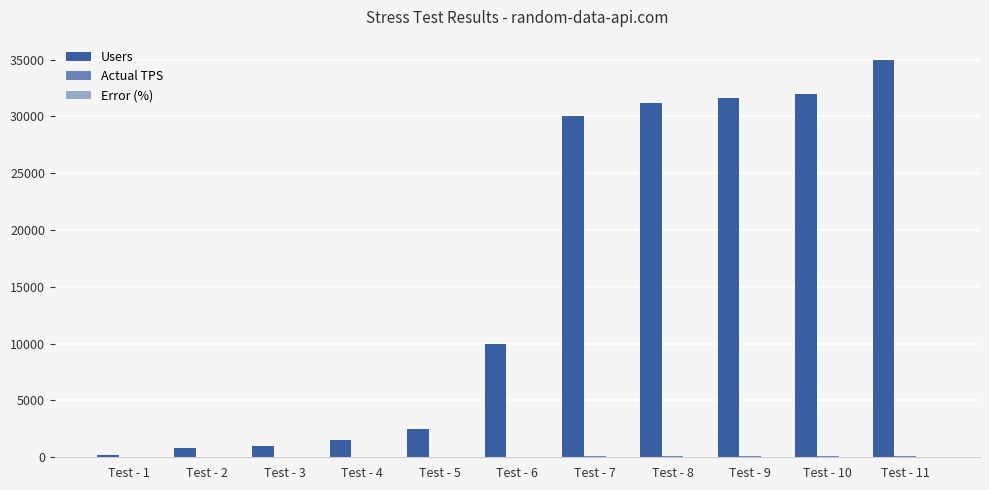

Does the chart contain stacked bars?

No